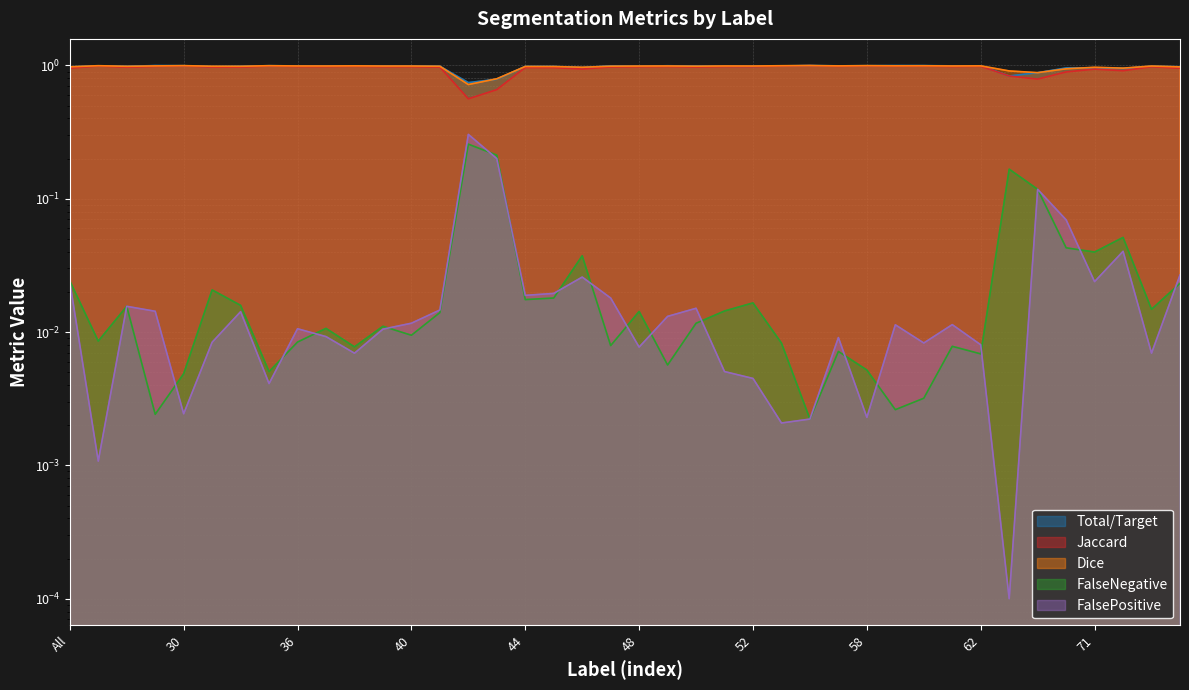

At which label is Total/Target closest to 0?

56